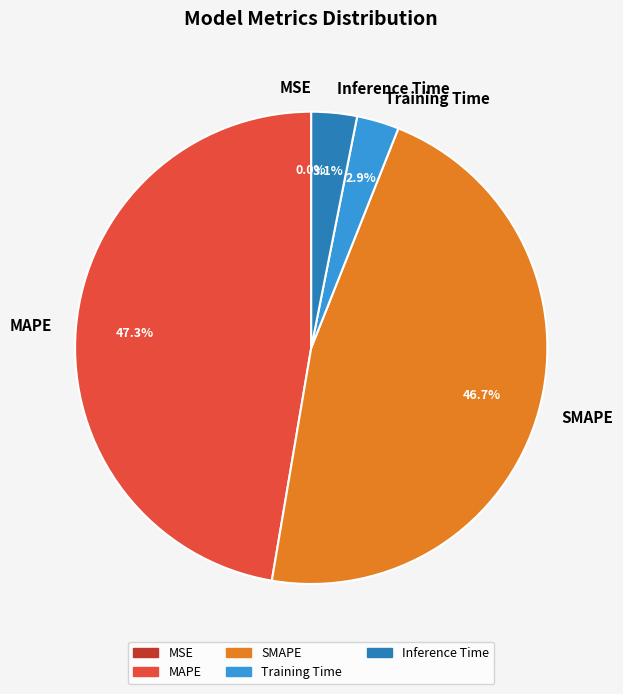

Between SMAPE and Inference Time, which is larger?

SMAPE